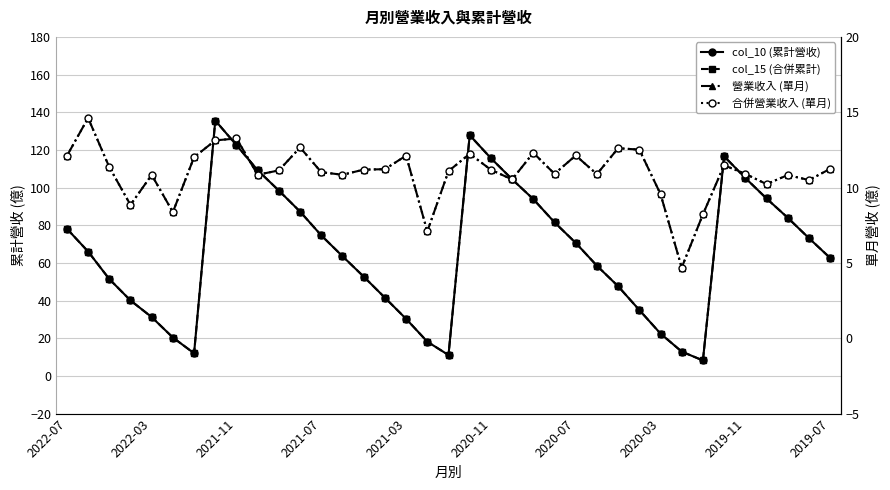

Which series has the largest total across all categories?

col_10 (累計營收)